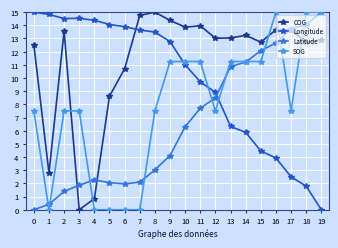

The value of Latitude at 11 is 7.7. True or false?

True